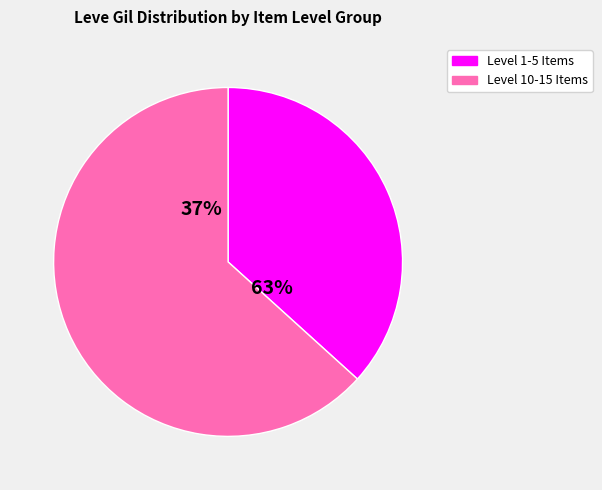

True or false: Bronze Barbut accounts for 12% of the total.

False